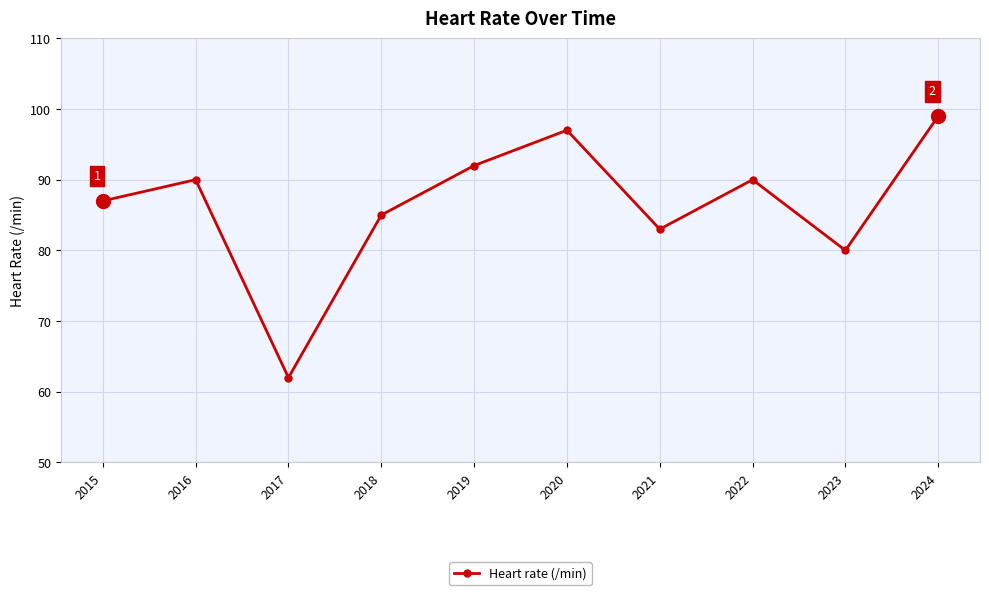

Reading left to right, what are all the values shown in this chart?

87	90	62	85	92	97	83	90	80	99